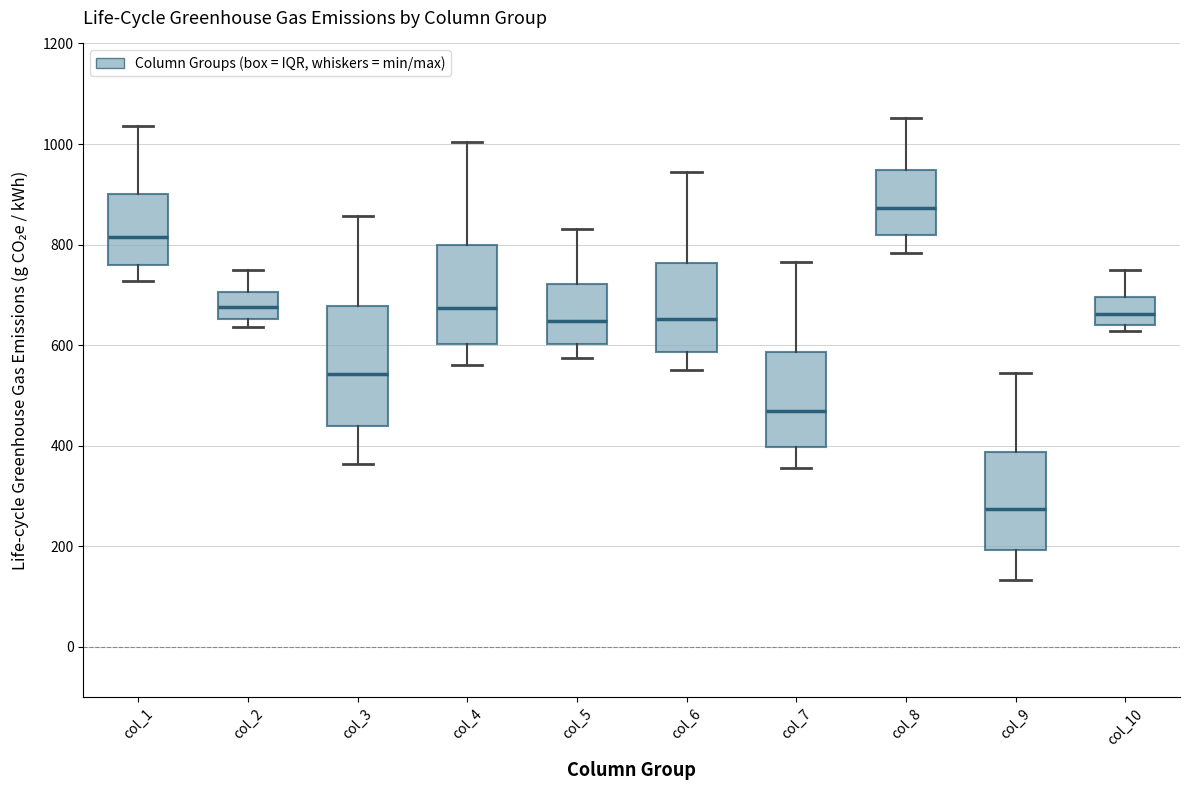

Which box is the tallest, from its lower edge to its upper edge?

col_3